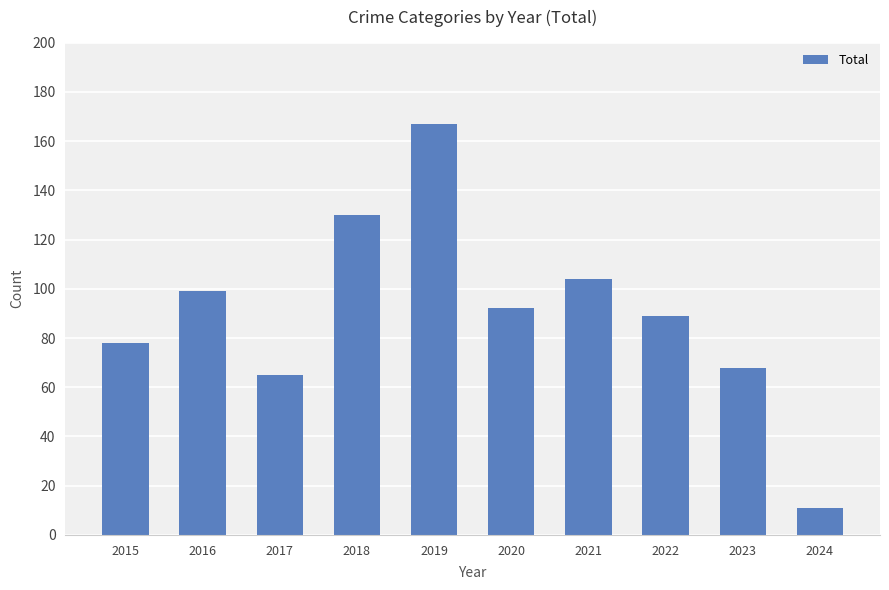

How many bars are there in total?

10